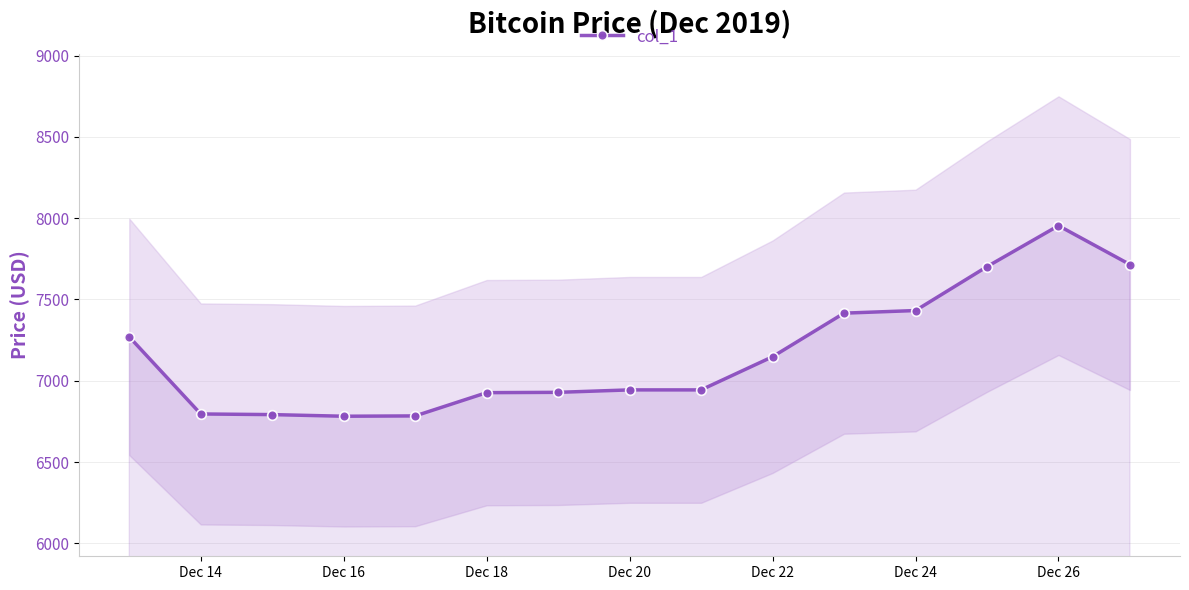

What is the sum of all values?

107530.3